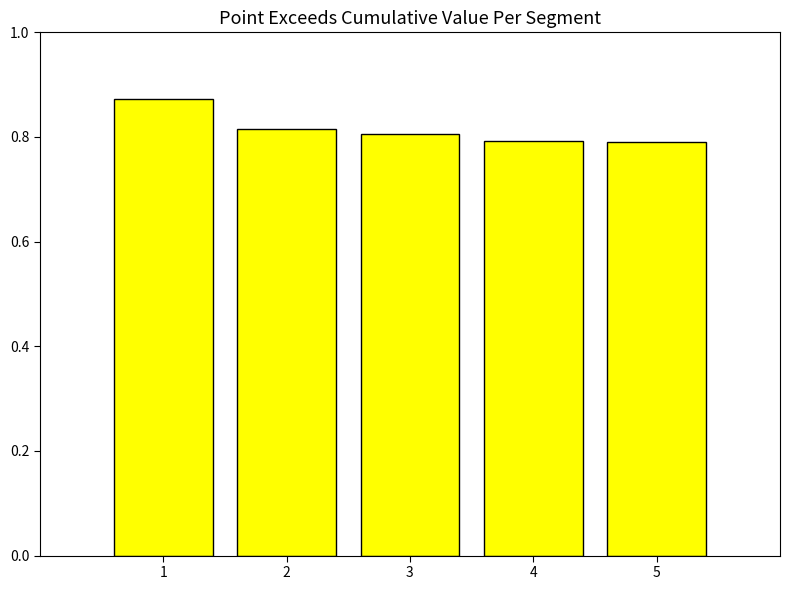

What is the sum of all values?

4.1